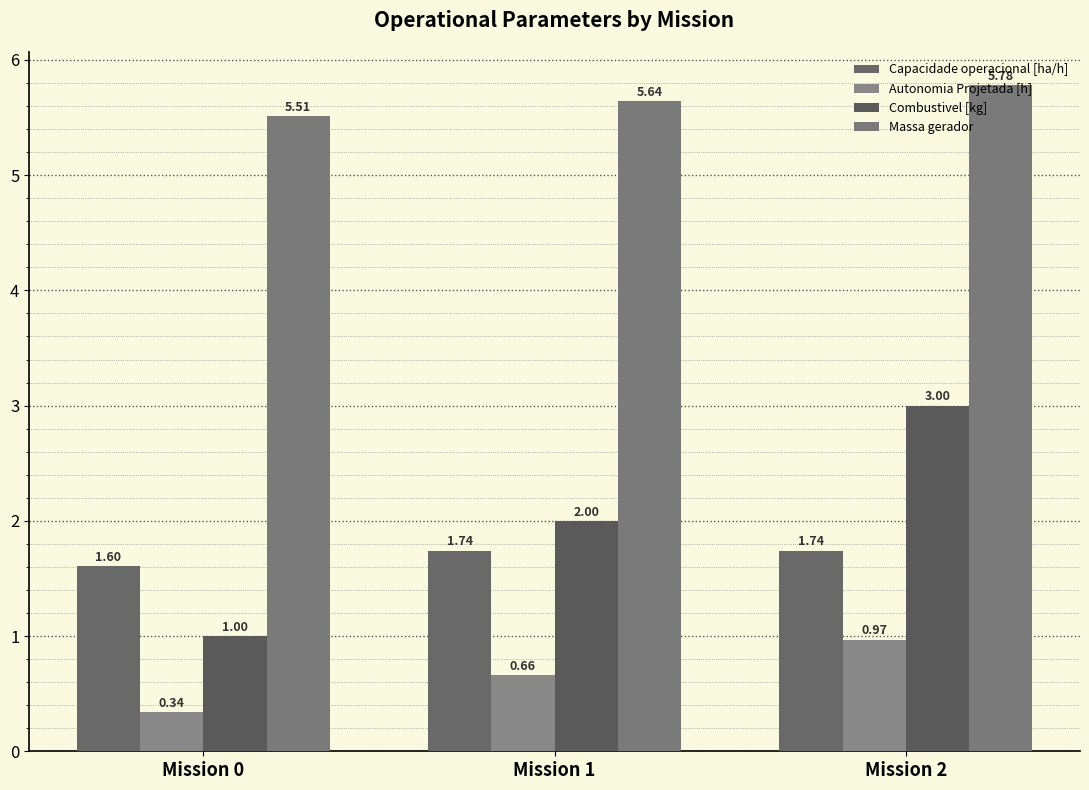

Is it true that Combustivel [kg] equals 5.0 at Mission 2?

False